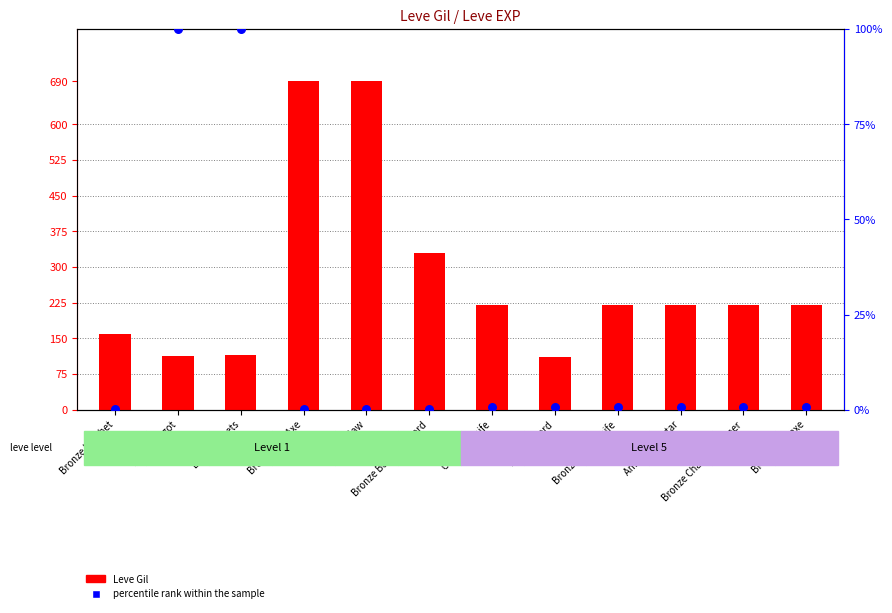

At which category is the sum across all series the highest?

Bronze War Axe